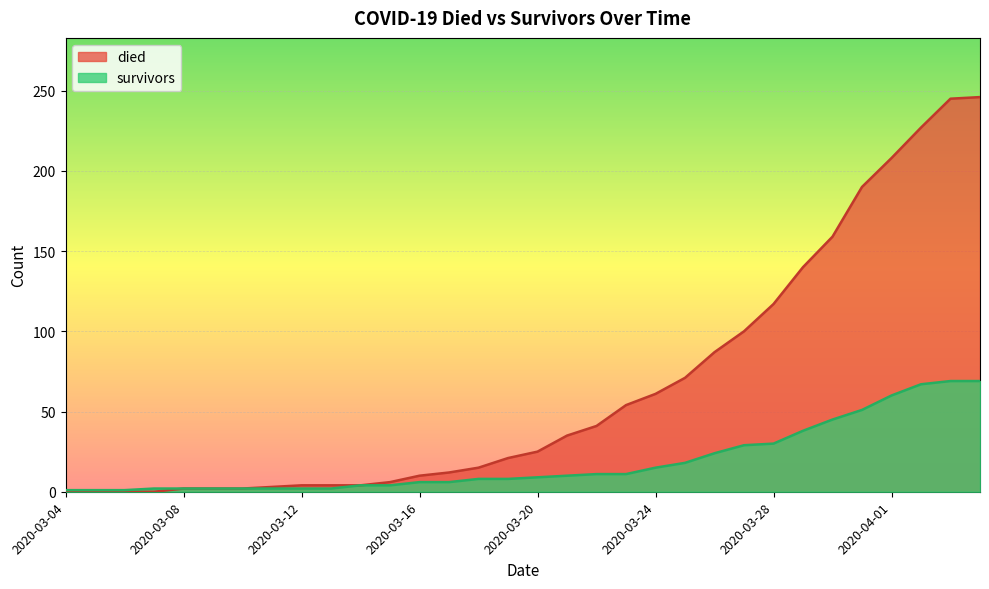

True or false: survivors has more than 0 points higher than both neighbors.

False